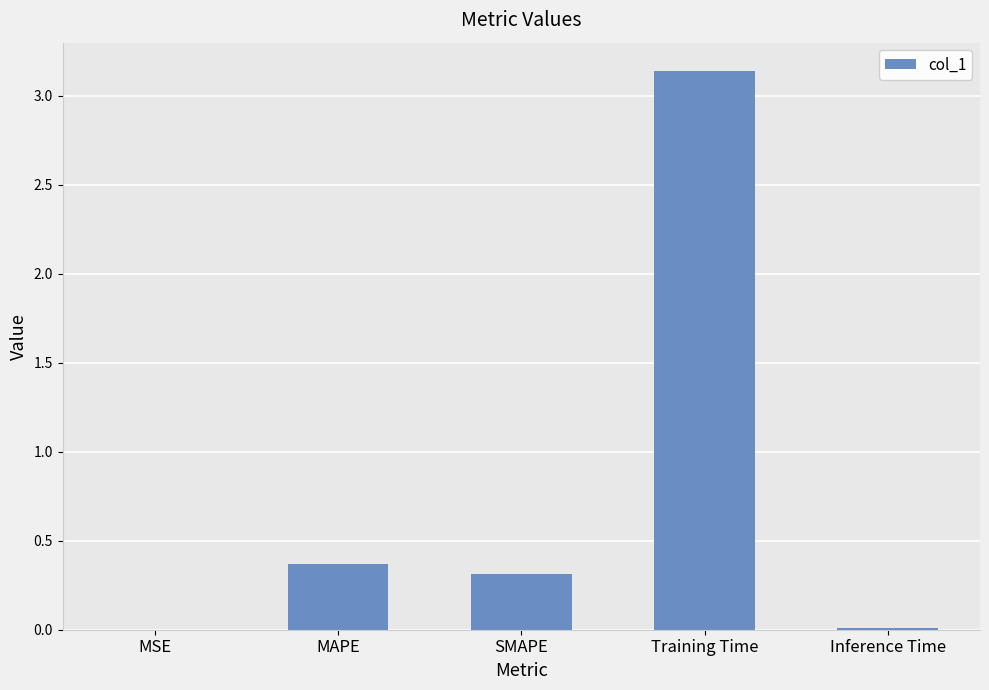

What is the sum of all values?

3.8